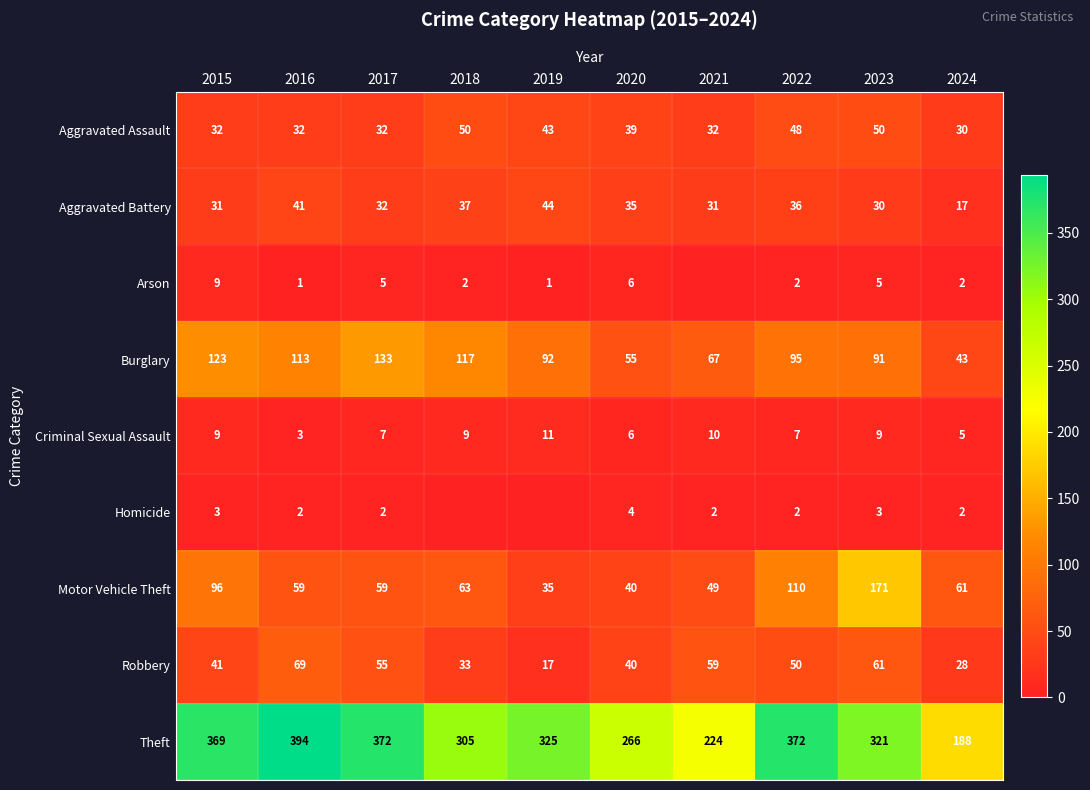

Count the Aggravated Assault values in the range 32 to 48.

7